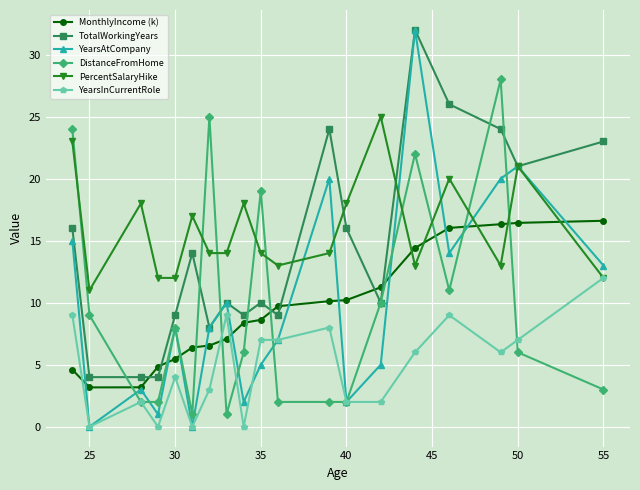

What is the value of the PercentSalaryHike point at the 7th from the left?

14.0